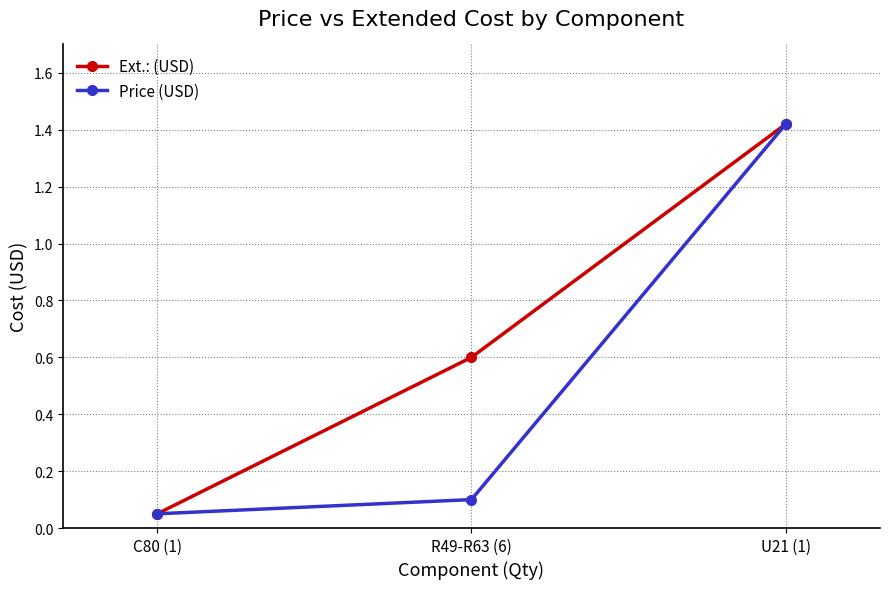

What is the label of the 3rd point from the right?

C80 (1)